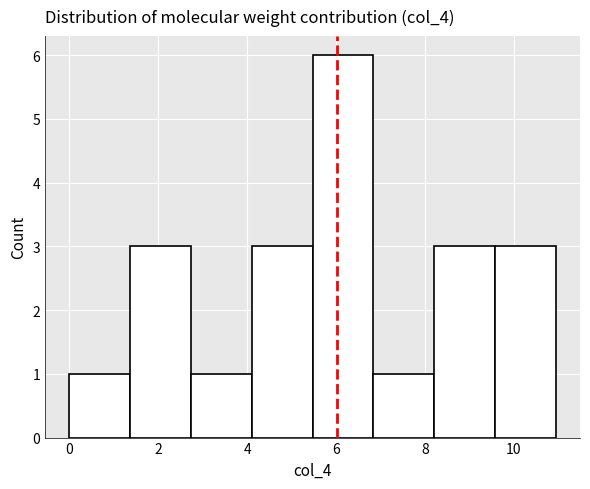

What is the height of the bar covering 8.2 to 9.6 on the x-axis? Neither the bar edges nor the heights are printed on the chart, so give them approximately, as read against the axes.

3